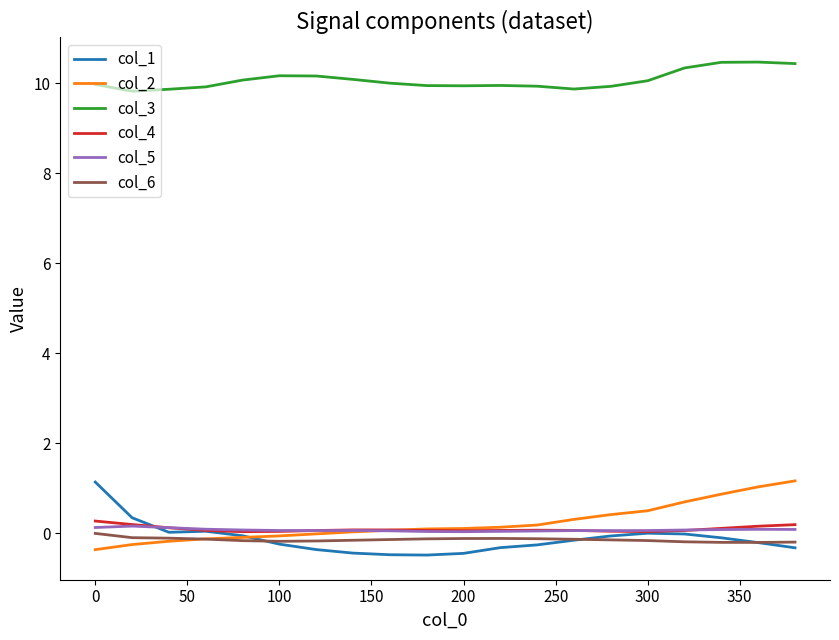

What is the minimum value shown in the chart?

-0.5